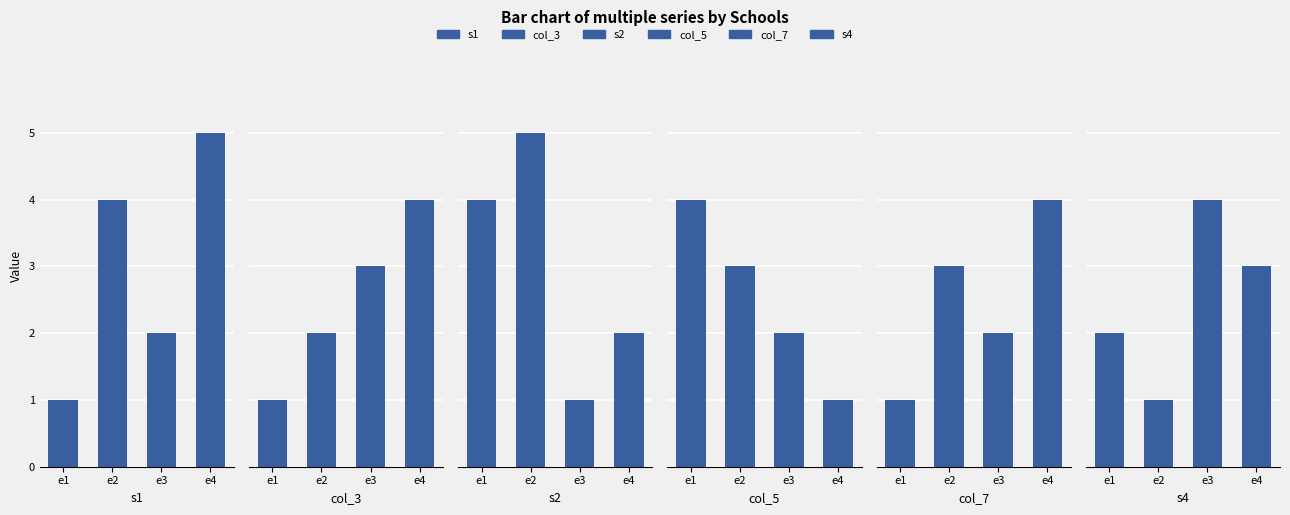

True or false: s1 has a value of 2 at e3.

True